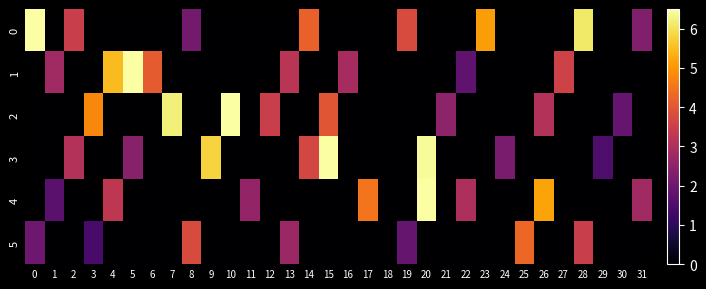

Count the number of data series in this chart.

6